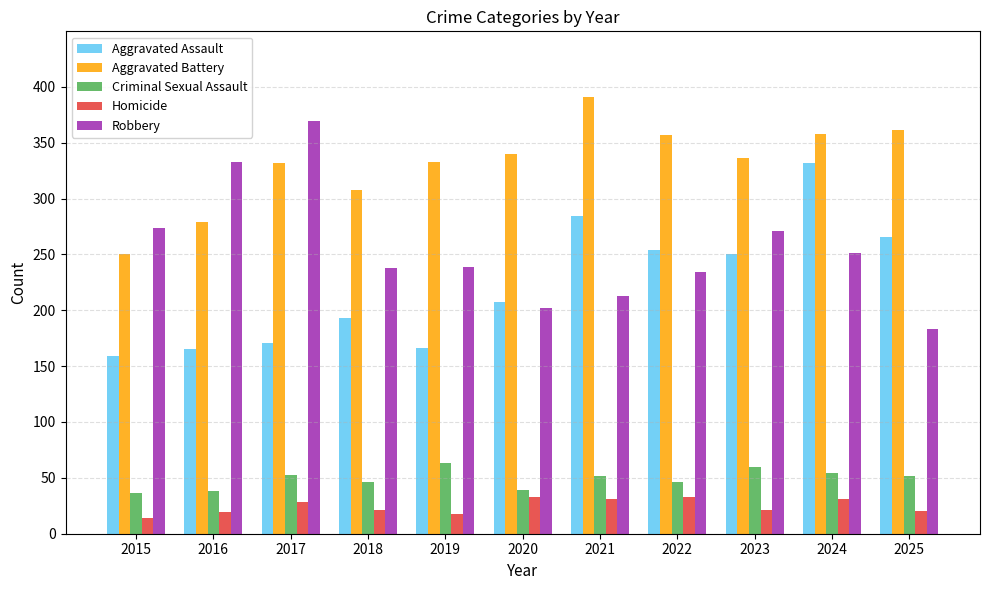

Which label corresponds to the smallest value in the chart?

2015